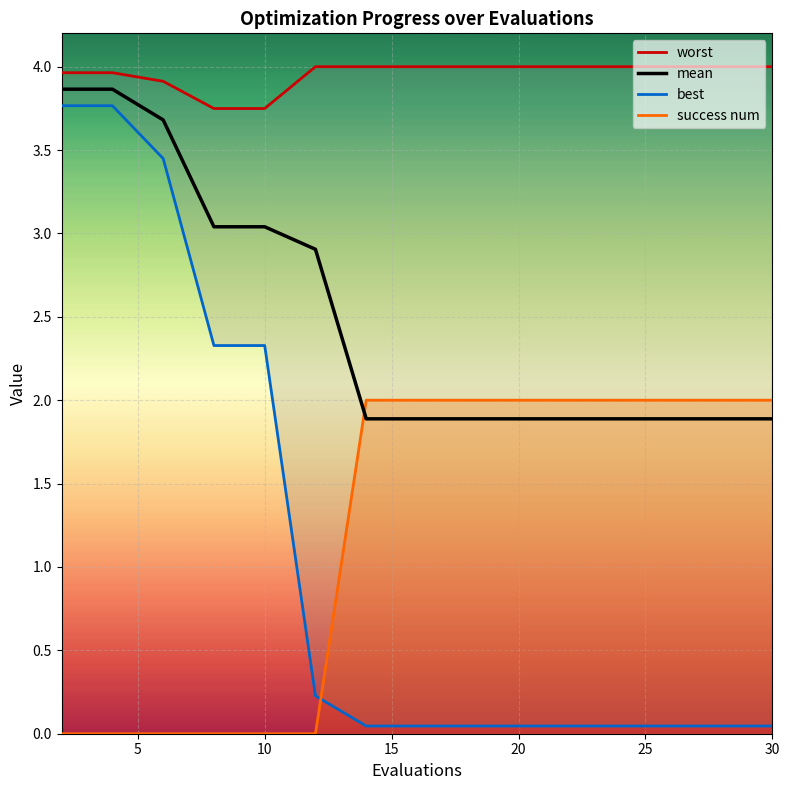

What is the sum of all mean values?

37.4